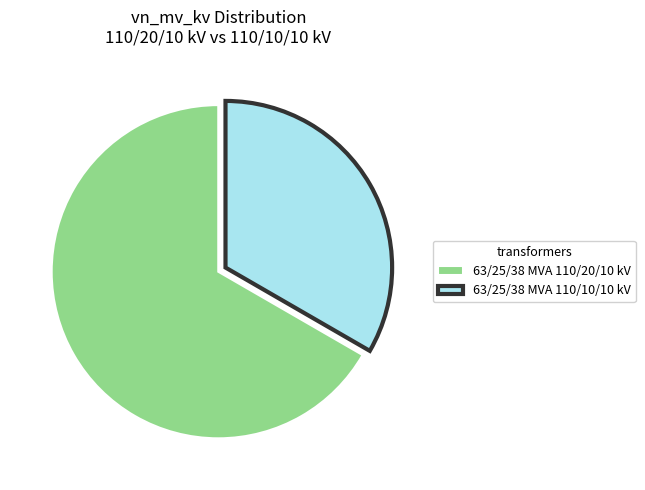

How many segments does this pie chart have?

2